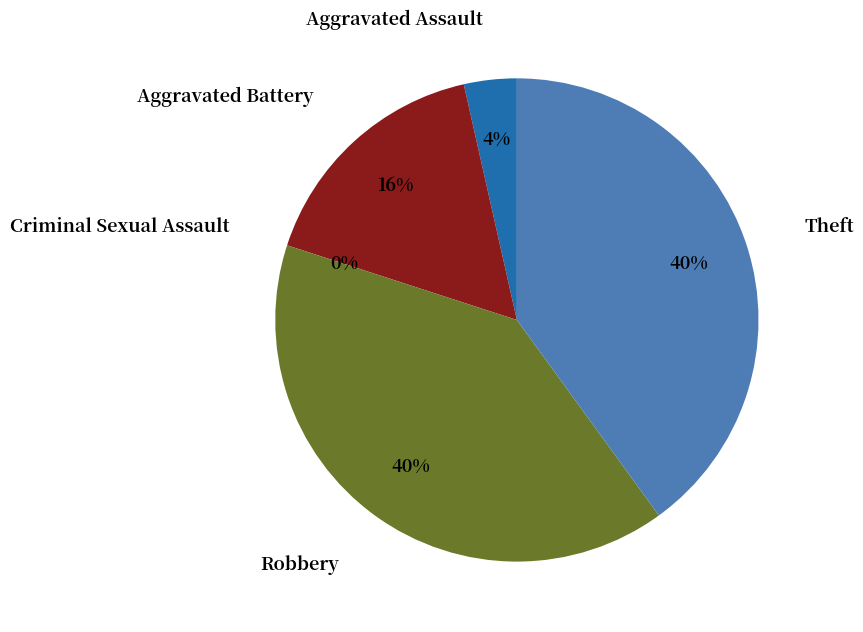

Combined, what portion of the pie is Theft and Aggravated Battery?

56.5%